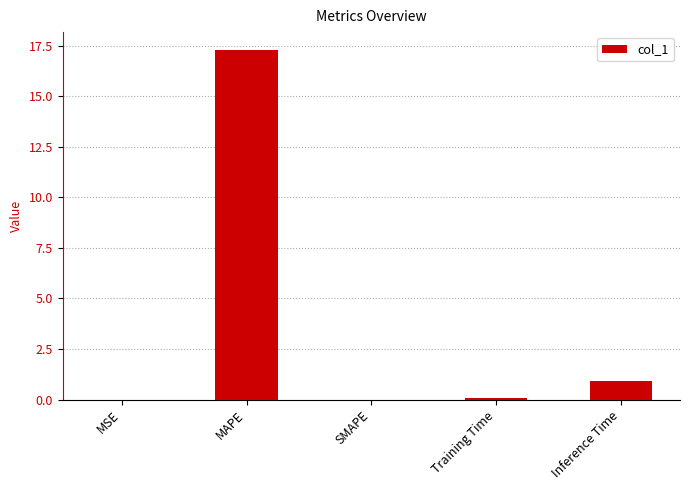

True or false: the data shows 27.7 at MAPE.

False